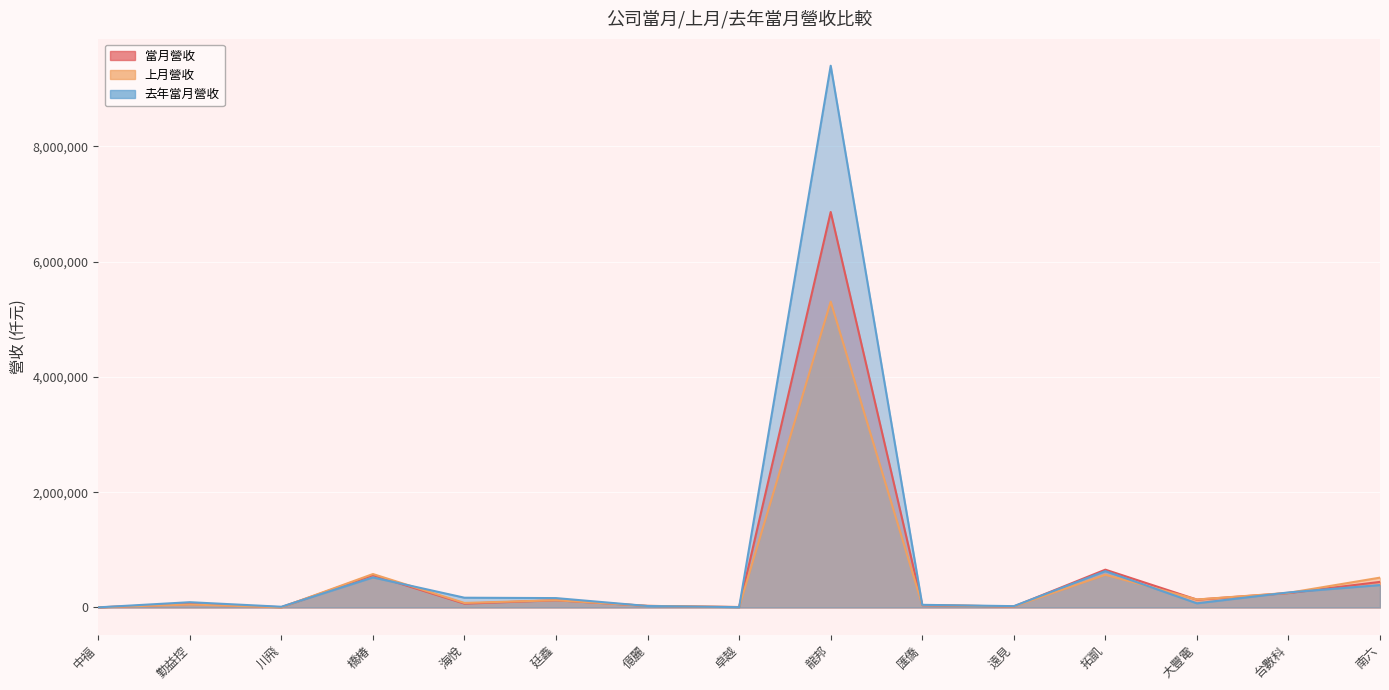

What is the label of the 12th point from the left?

拓凱